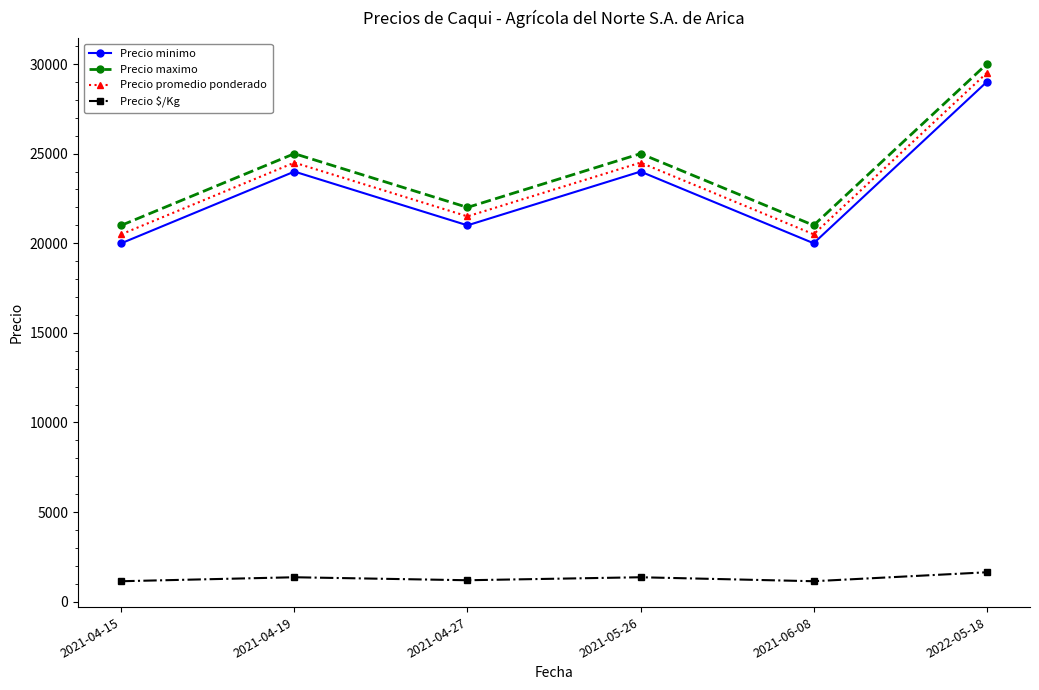

At which category is the sum across all series the highest?

2022-05-18